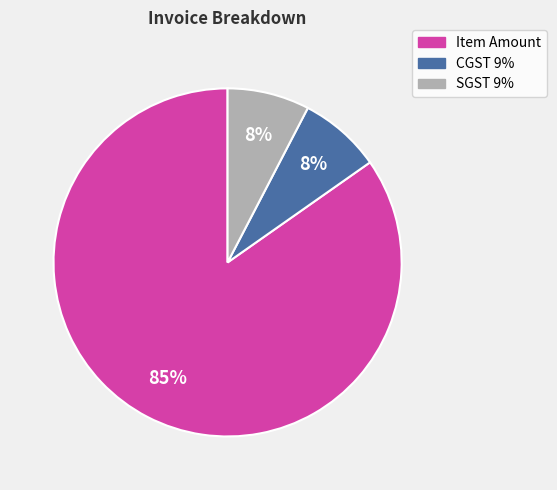

What is the ratio of the value at SGST 9% to the value at CGST 9%?

1.0